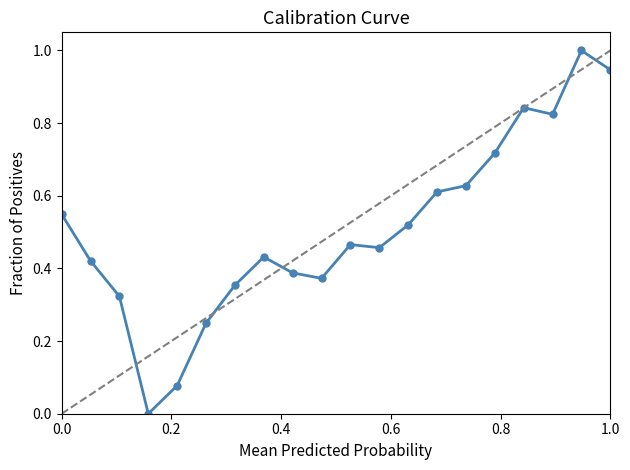

What is the maximum value shown in the chart?

1.0